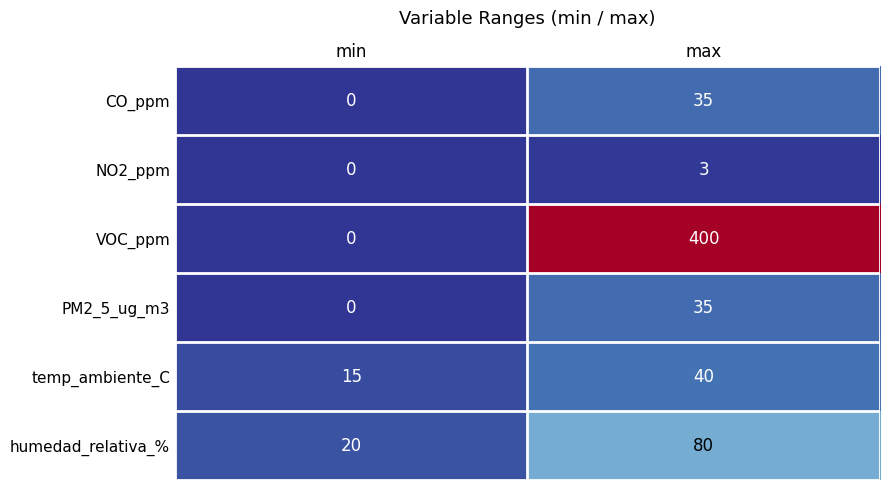

What is the difference between the highest and lowest values at min?

20